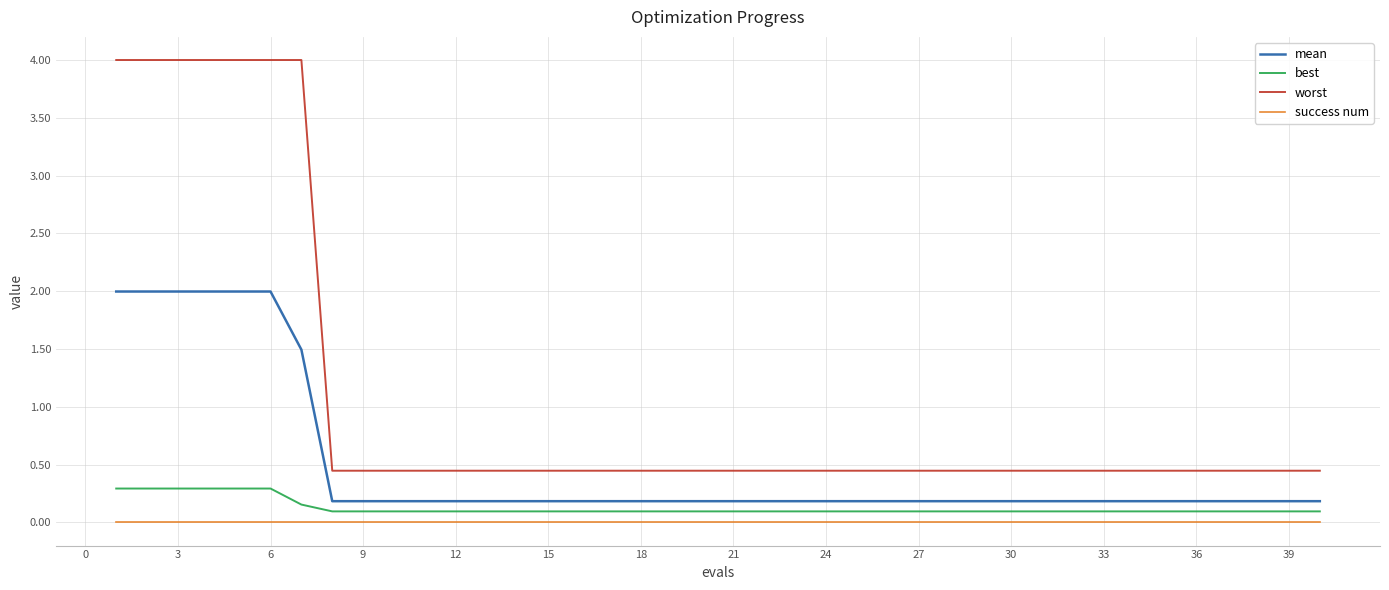

Is this an area chart (filled region under the line)?

No